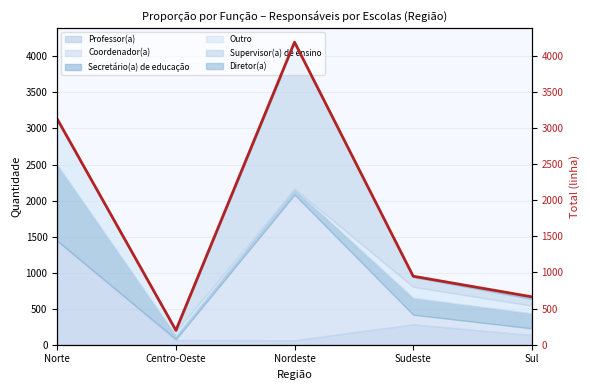

What is the smallest value displayed?

198